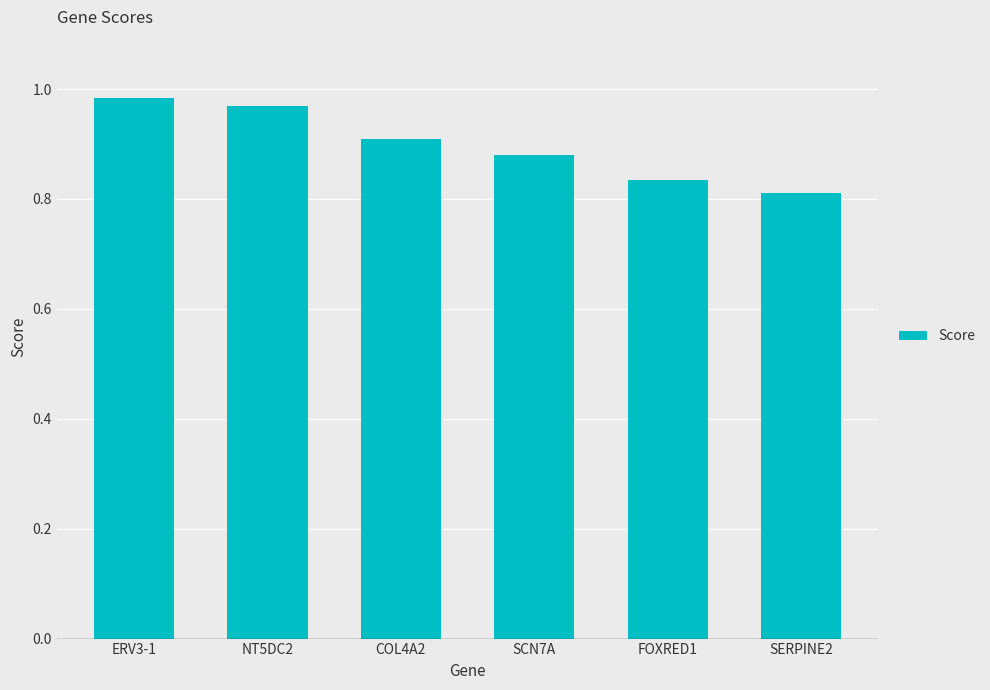

List the labels in order of value, largest first.

ERV3-1, NT5DC2, COL4A2, SCN7A, FOXRED1, SERPINE2